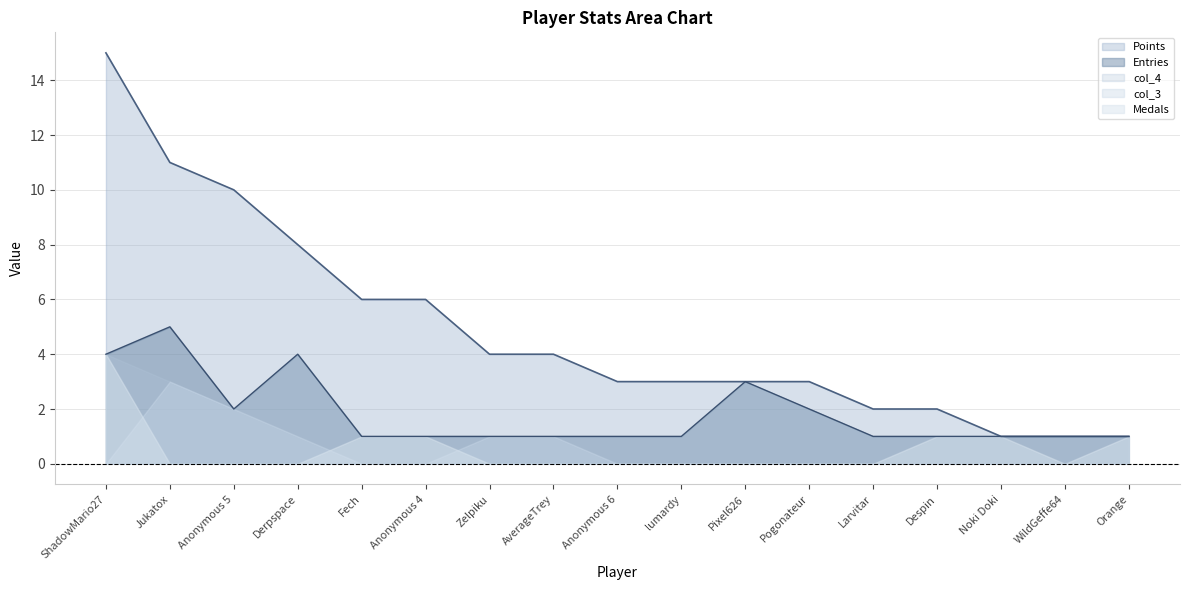

Where is the first local maximum for col_3?

Jukatox